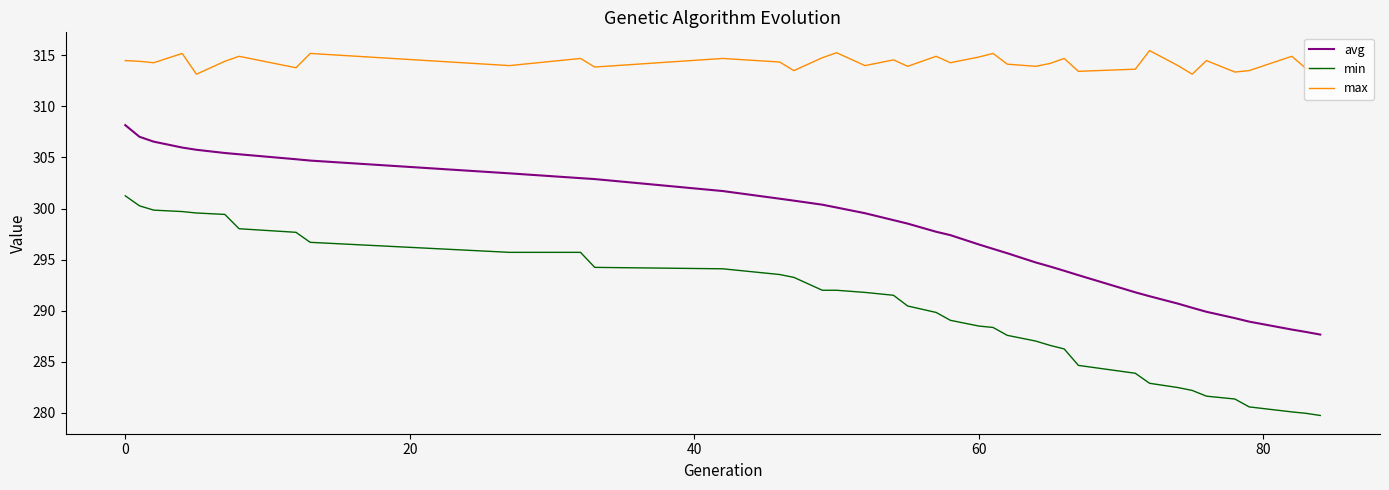

What are all the series names shown in the legend?

avg, min, max